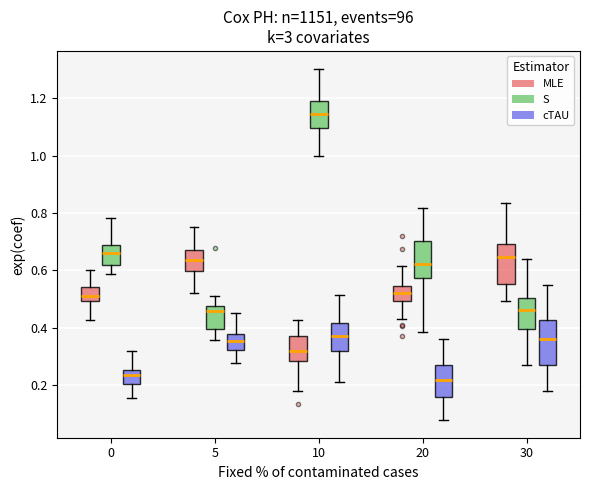

Where does the median line of the box for 0 (S) sit on the y-axis? The values are not printed on the chart, so give them approximately, as read against the axis.

0.66